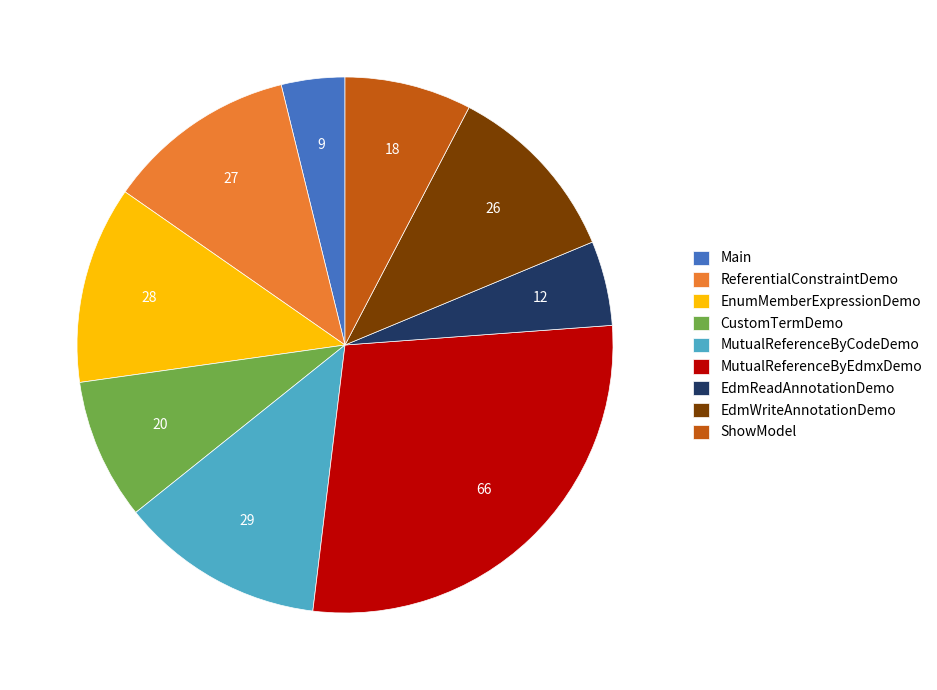

Which category has the smallest portion of the pie?

Main